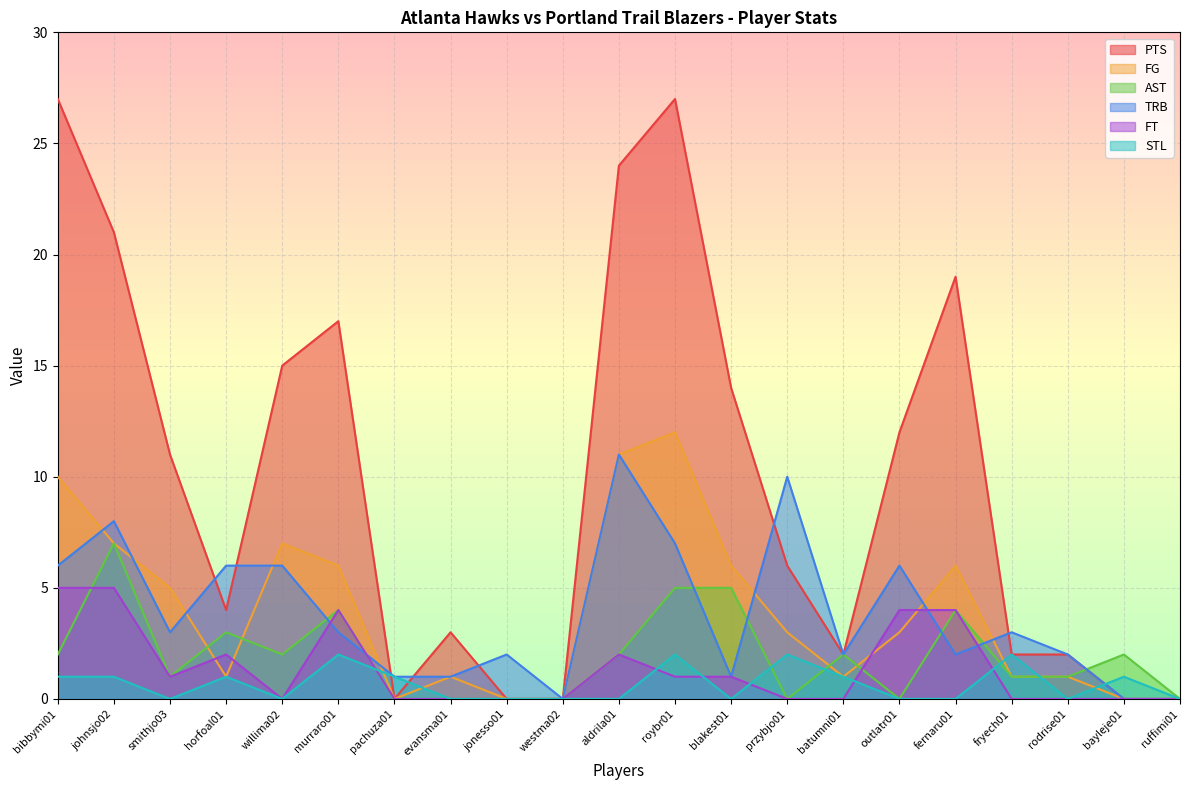

In AST, how many points are lower than both neighbors (excluding endpoints)?

4